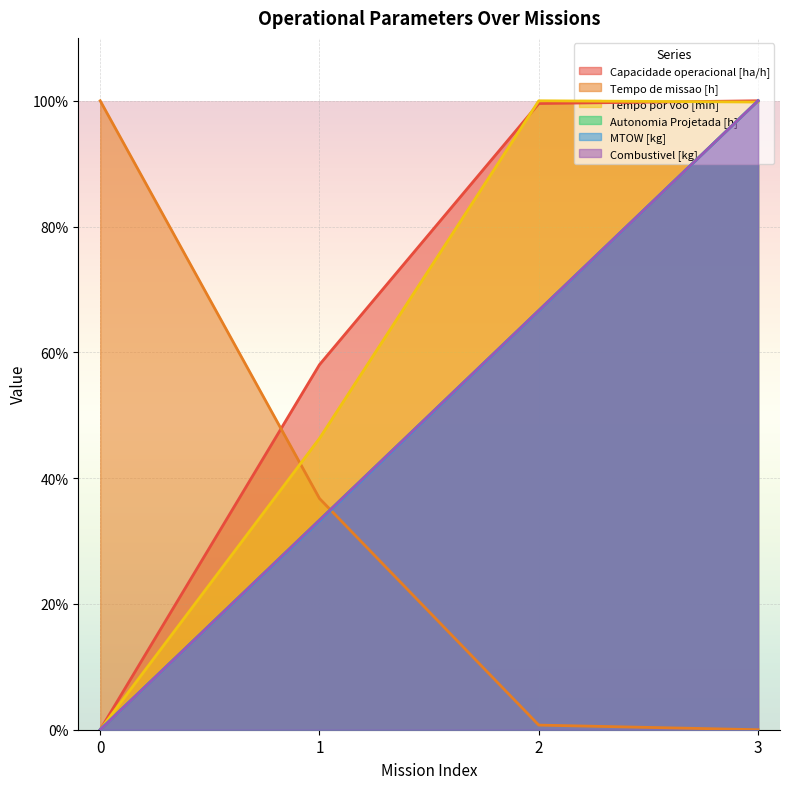

What is the total value across all series at 0?

1.0